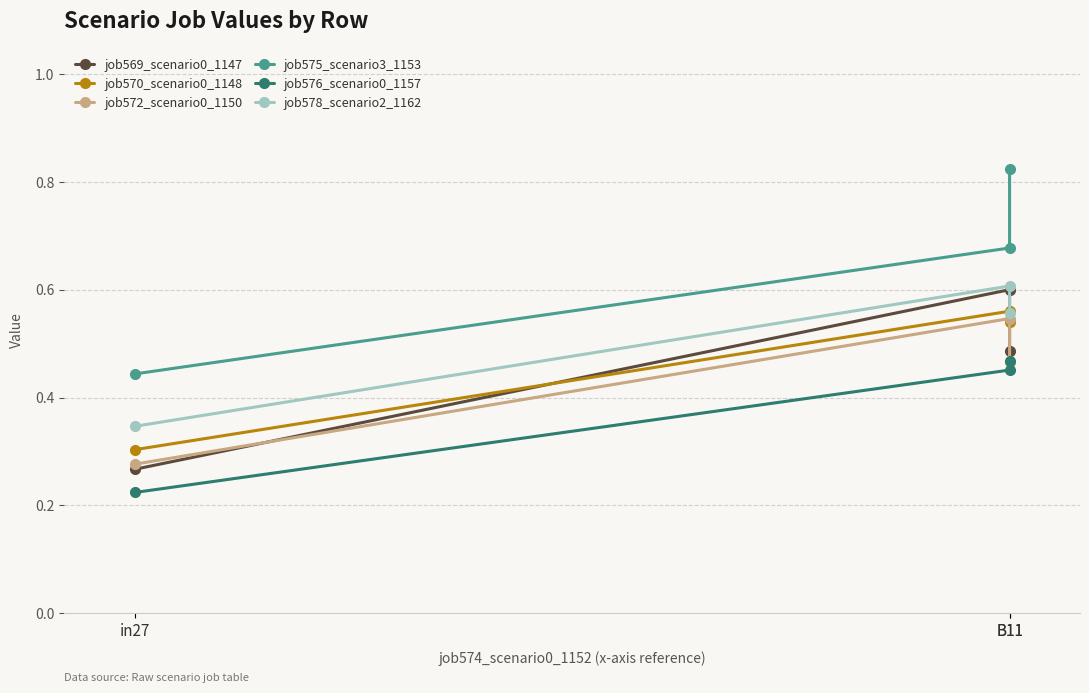

Which label corresponds to the smallest value in the chart?

in27